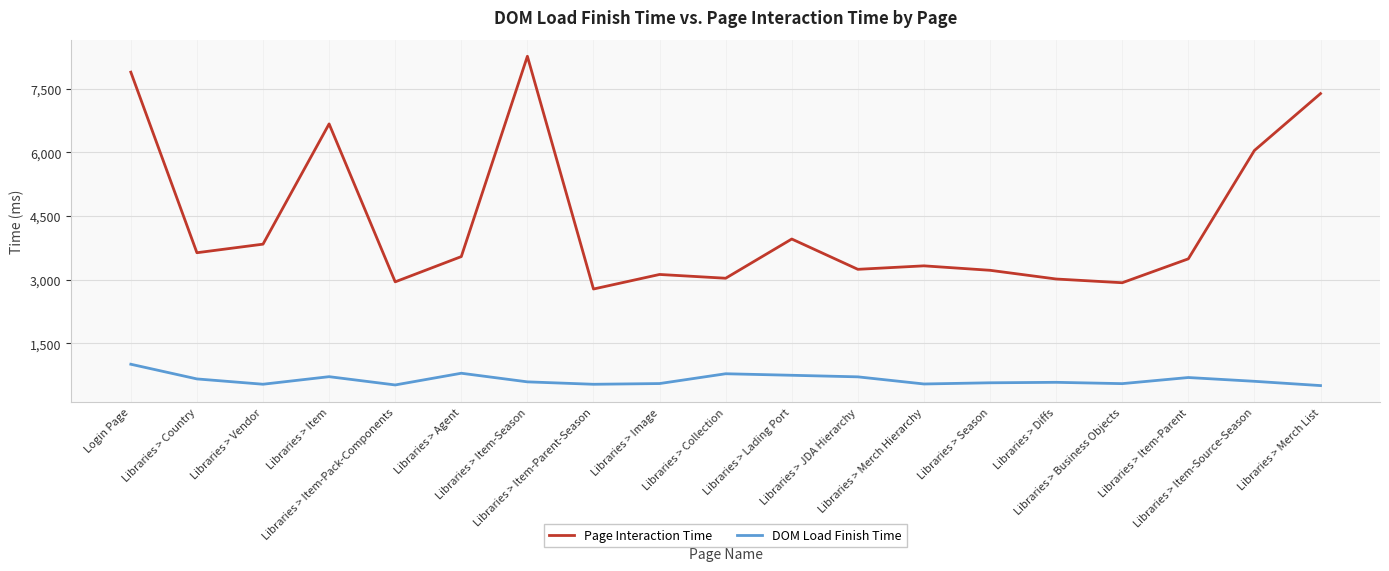

Which series has the largest total across all categories?

Page Interaction Time